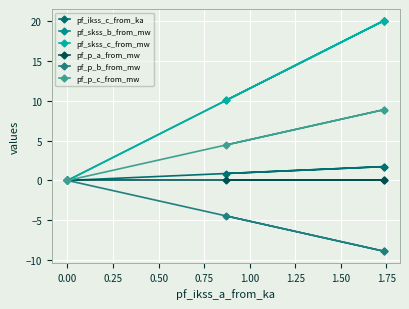

True or false: pf_p_a_from_mw and pf_p_b_from_mw intersect in this chart.

False